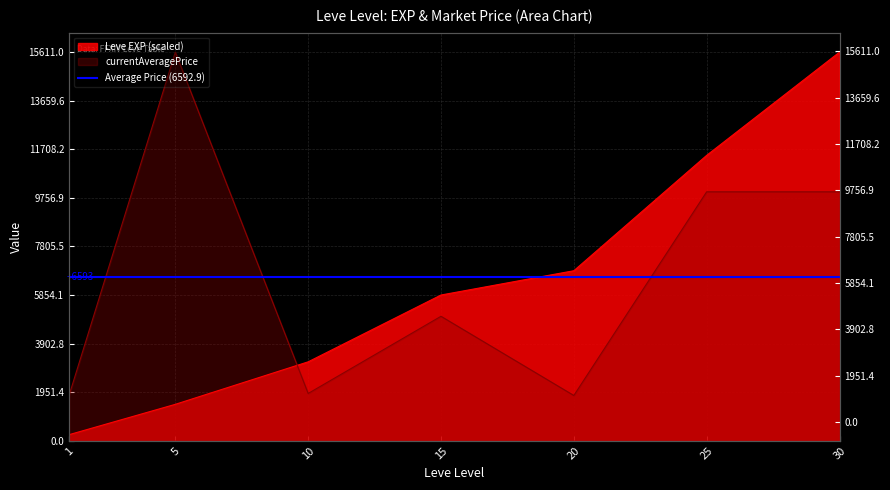

What is the change in value from 5 to 25?

+10000.8